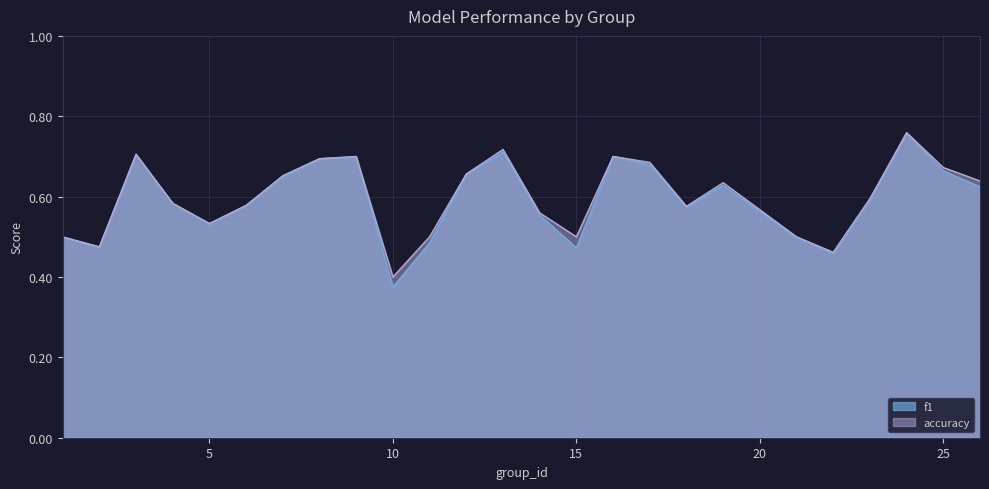

At which category does f1 reach its first local peak?

3